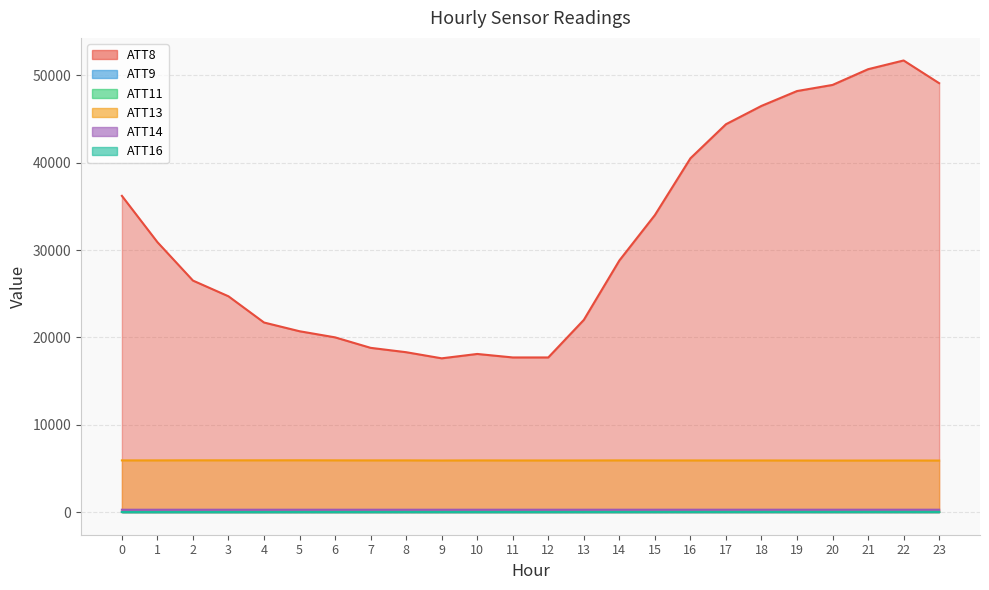

Is it true that ATT14 equals 461.6 at 11?

False